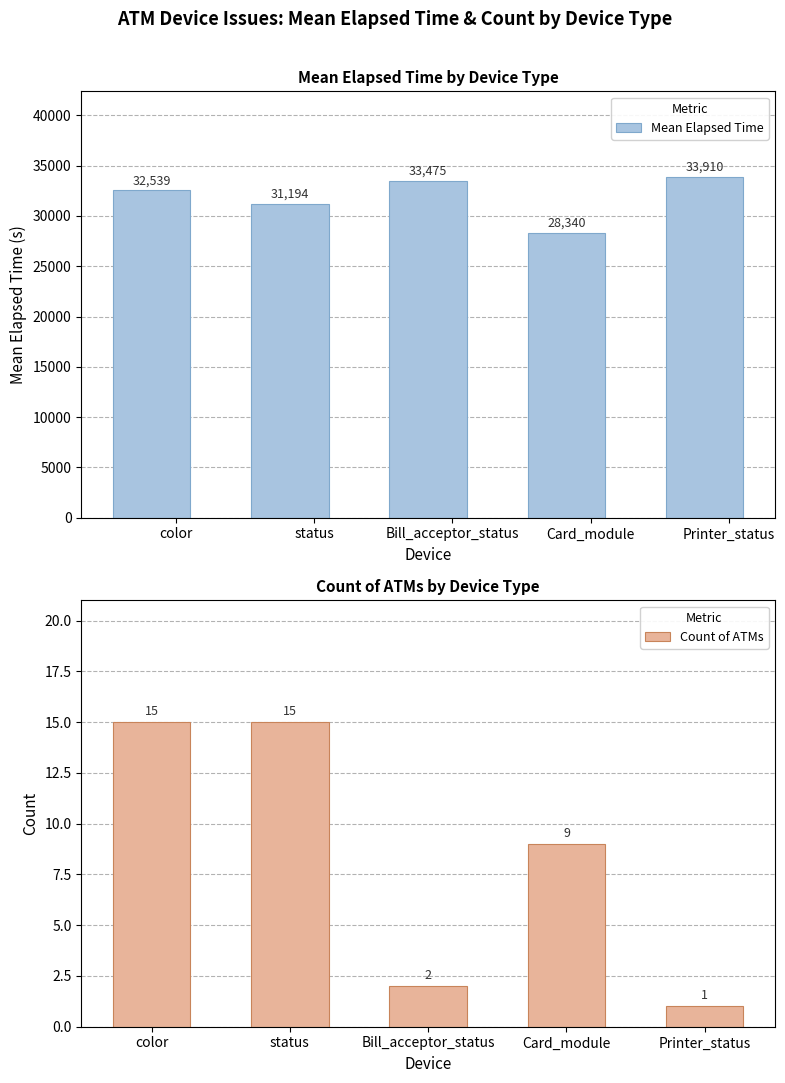

What is the value of the Mean Elapsed Time bar at the 5th from the left?

33910